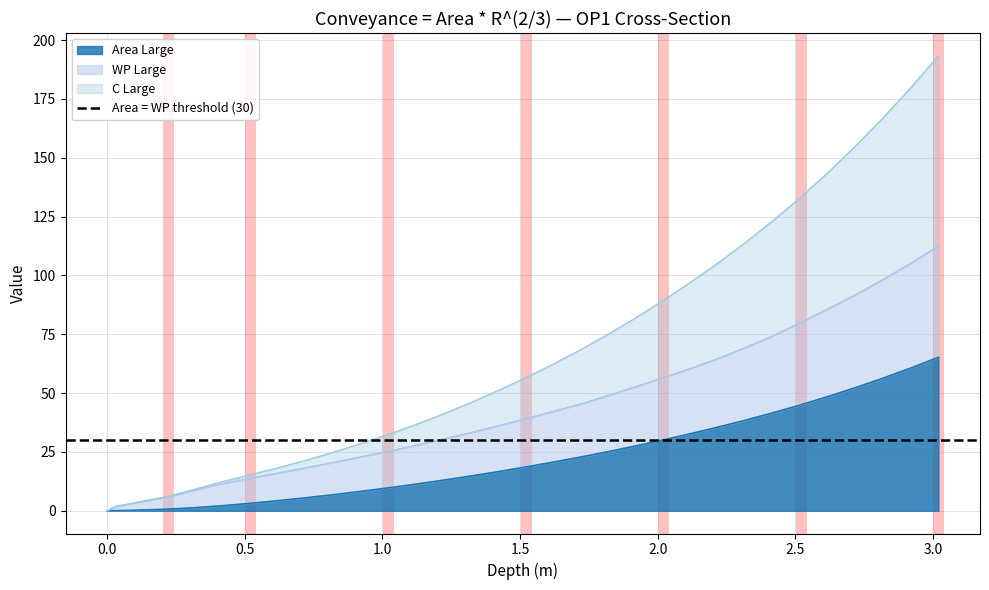

True or false: Area Large has more than 1 points higher than both neighbors.

False